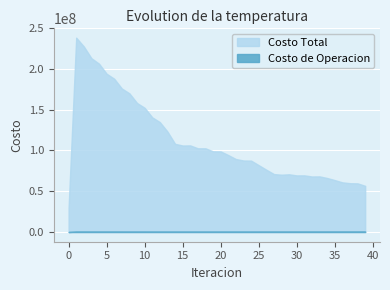

Reading right to left, extract all data points from this chart.

Costo Total: 39=56623227.7	38=59657875.9	37=59849884.4	36=60901194.7	35=63668504.0	34=66234433.1	33=68207732.9	32=68089101.4	31=69475942.1	30=69412079.9	29=70777219.6	28=70296127.4	27=71049665.6	26=76417992.2	25=81985219.1	24=87545473.5	23=87704801.3	22=89493962.0	21=94346404.9	20=98842494.9	19=98944256.4	18=102635609.1	17=102673103.9	16=106188136.0	15=106085280.9	14=108151401.5	13=123191599.3	12=134785879.4	11=140627145.5	10=152339413.2	9=158246475.7	8=170043752.8	7=176027229.8	6=187967913.1	5=194127290.6	4=206461714.3	3=213174505.5	2=227589990.9	1=238367143.1	0=30009949.0
Costo de Operacion: 39=529270.0	38=520186.6	37=519603.1	36=517195.4	35=510053.8	34=503713.7	33=499165.4	32=498907.7	31=495750.1	30=495223.4	29=490462.6	28=491013.9	27=489778.3	26=481380.0	25=474584.5	24=469427.1	23=469435.0	22=467827.4	21=465019.5	20=463182.9	19=462855.8	18=461139.7	17=460621.6	16=459902.2	15=459095.5	14=460044.7	13=458470.6	12=463635.6	11=464310.9	10=469391.2	9=469775.8	8=474669.9	7=474773.9	6=479564.0	5=479575.2	4=485536.1	3=487296.2	2=496828.5	1=497297.3	0=0.0